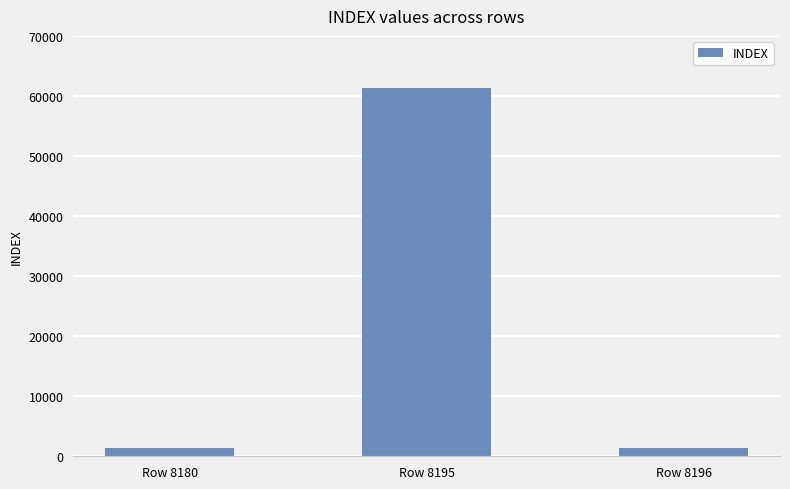

What is the ratio of the value at Row 8196 to the value at Row 8180?

1.0